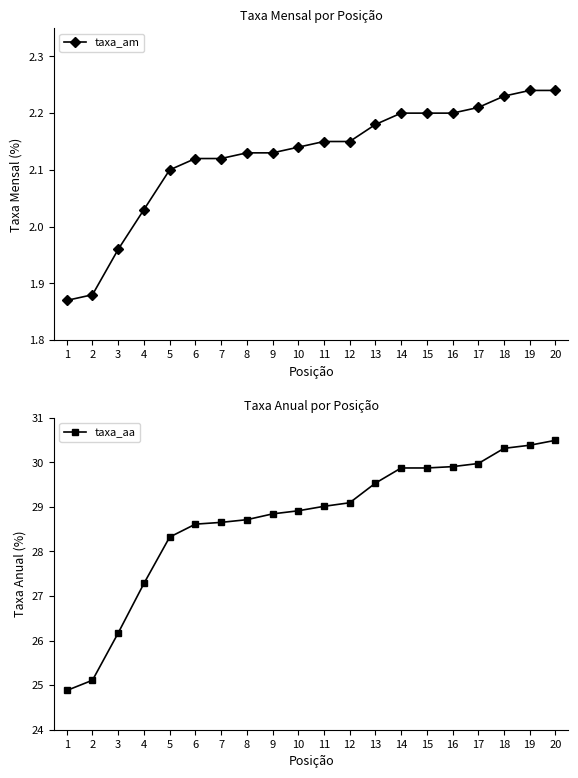

What is the approximate value of taxa_aa at 11?

29.0